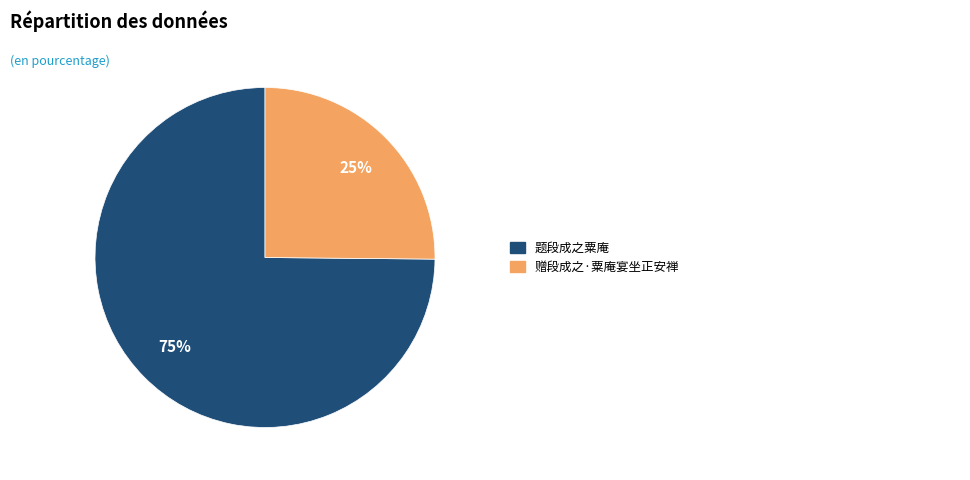

How many slices are in this pie chart?

2